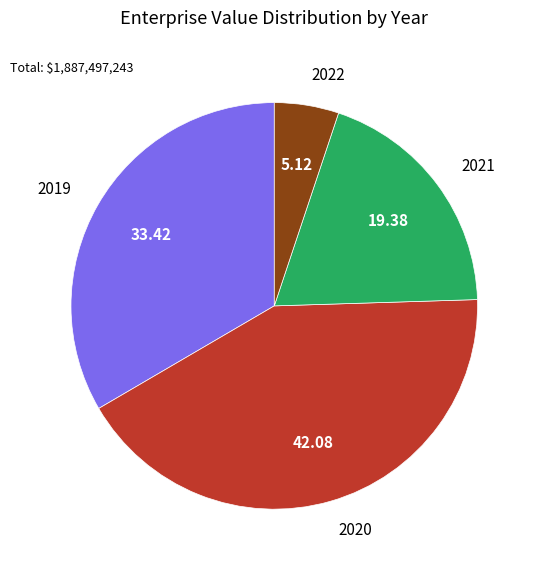

Is there a majority slice in this chart?

No